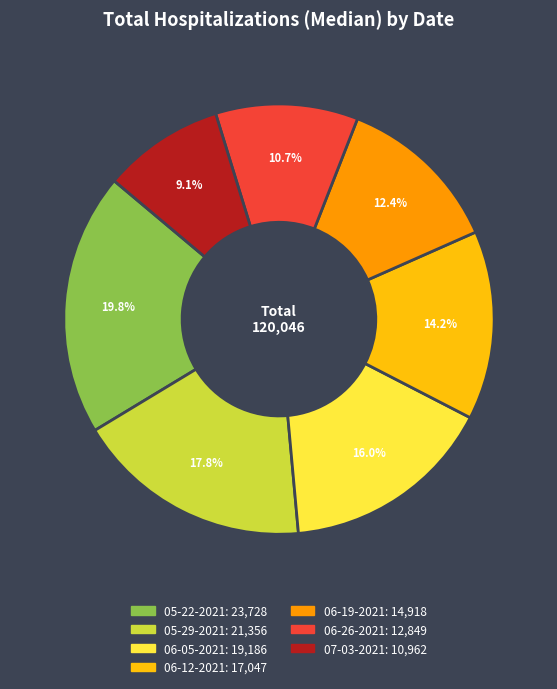

Which has a higher value, 05-22-2021 or 06-12-2021?

05-22-2021